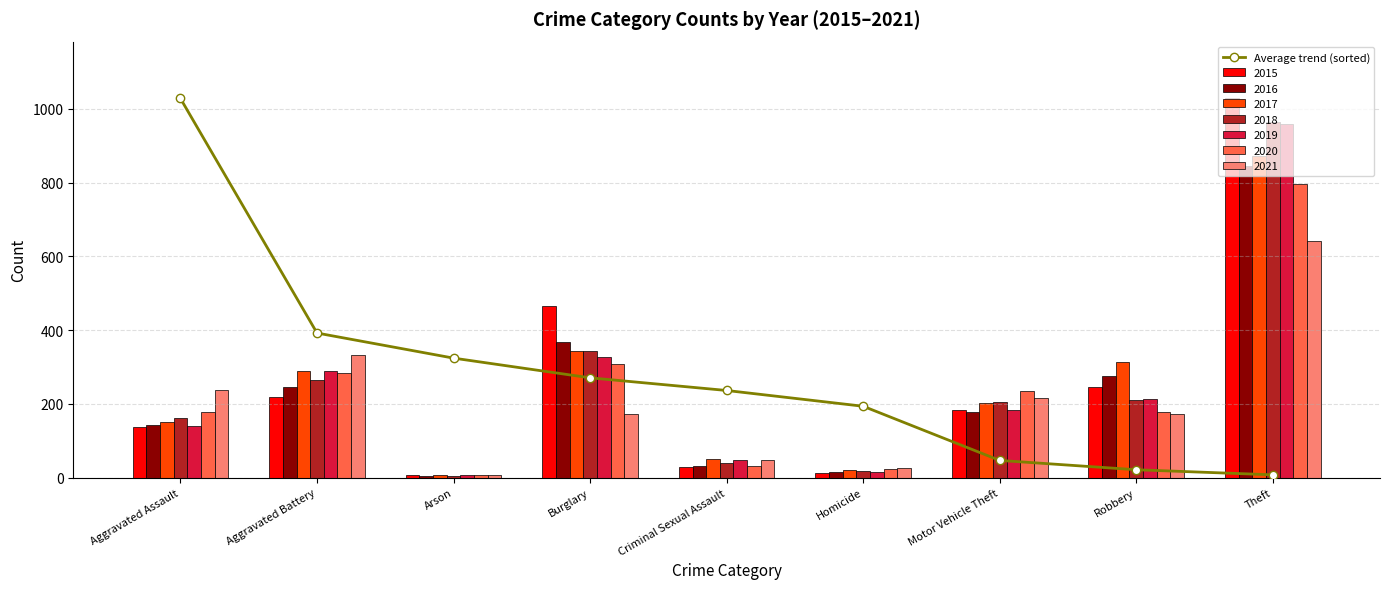

What is the difference between the maximum and second lowest values in the 2020 series?

772